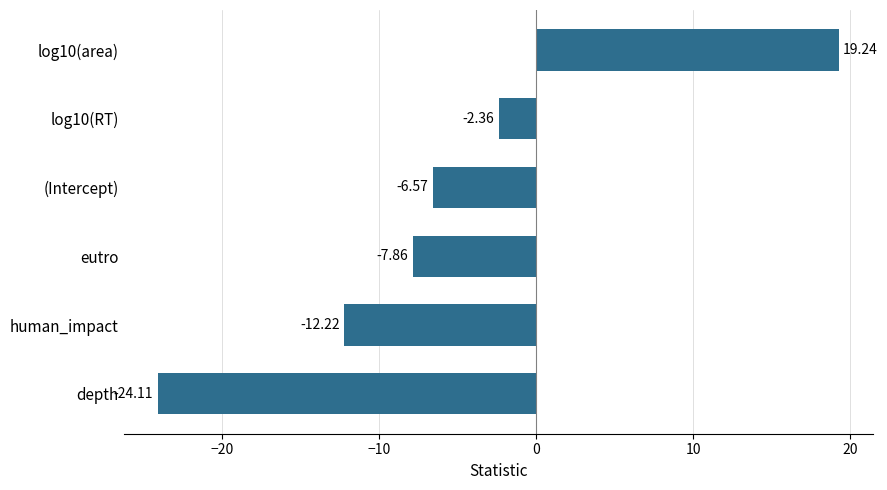

Which has a higher value, log10(RT) or eutro?

log10(RT)